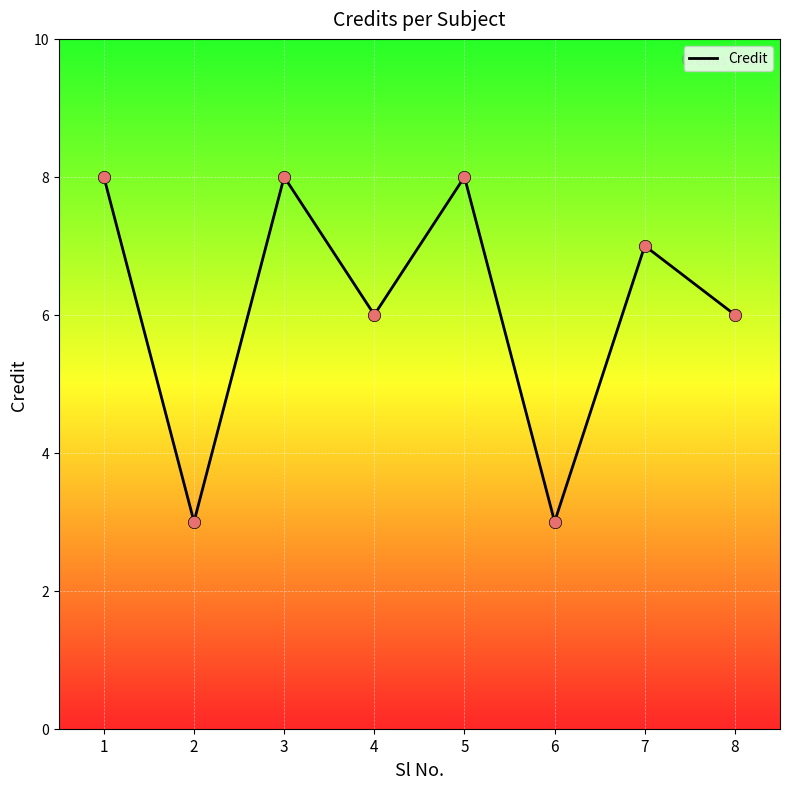

What is the change in value from 2 to 7?

+4